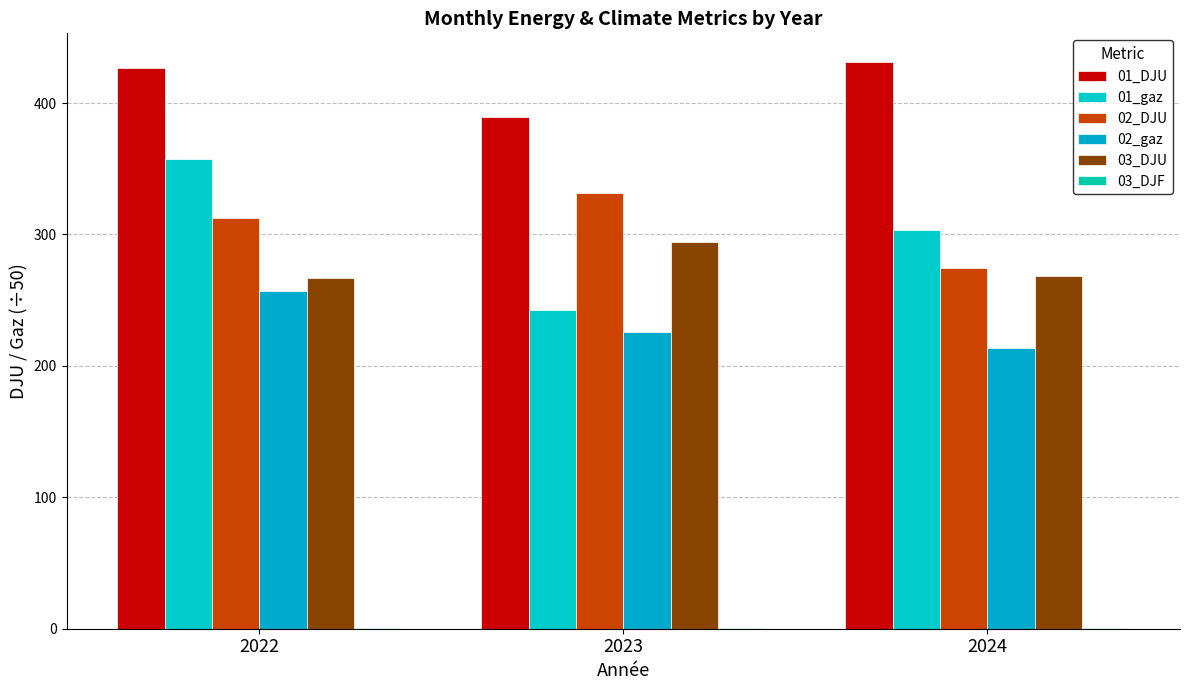

What is the smallest value displayed?

0.2